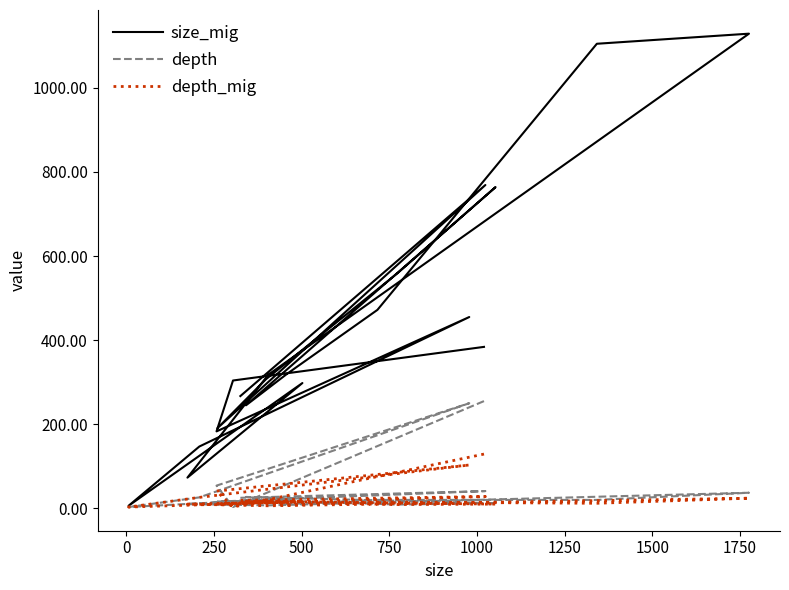

True or false: depth_mig and size_mig cross at least once.

False